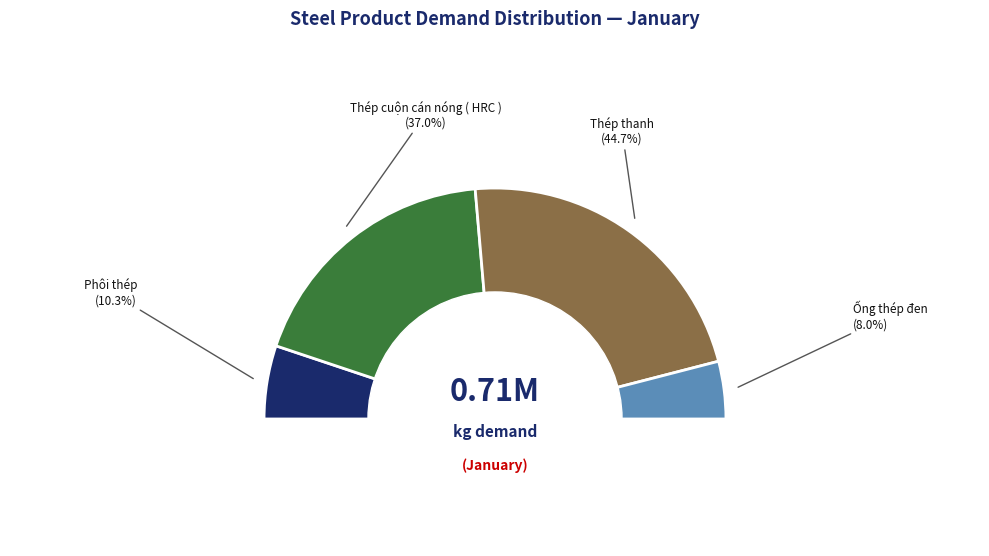

What is the ratio of the value at Thép cuộn cán nóng ( HRC ) to the value at Phôi thép?

3.6